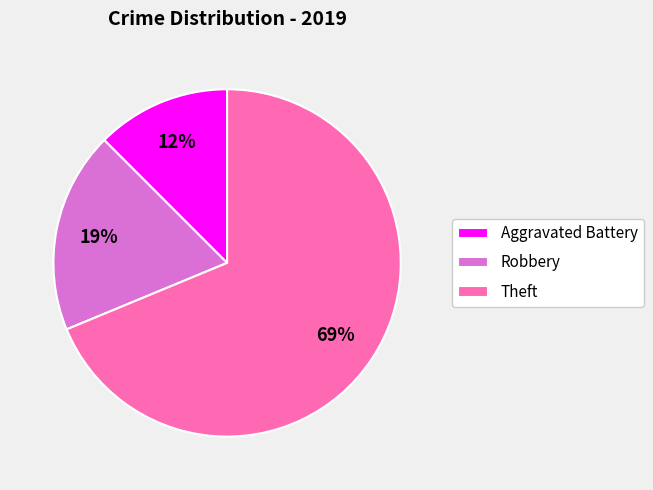

True or false: Aggravated Battery accounts for 5% of the total.

False